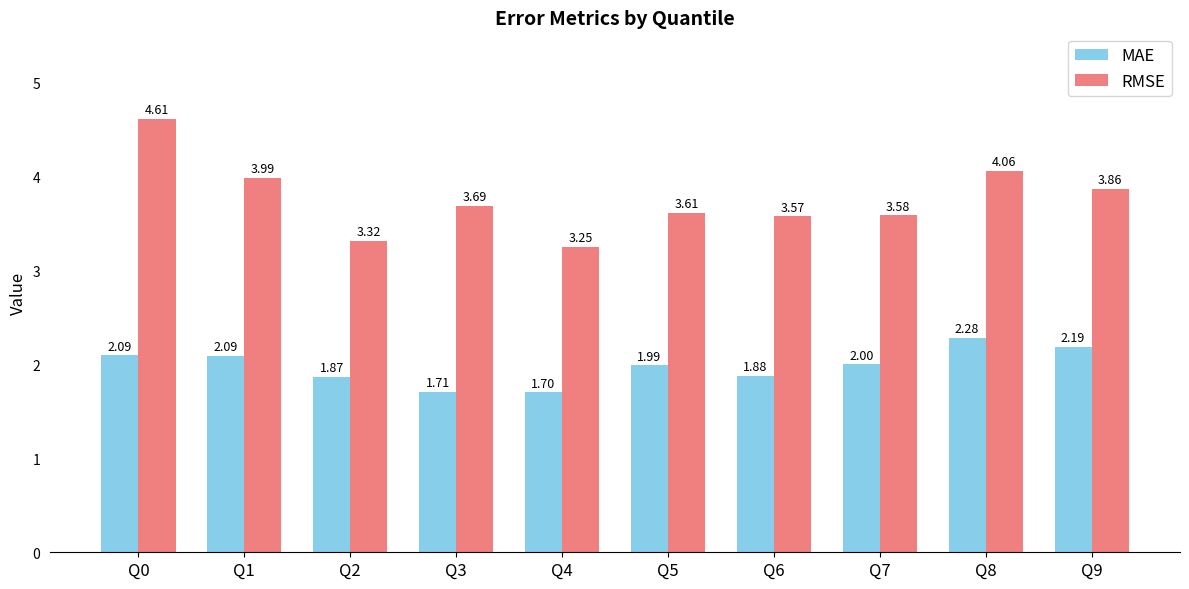

The MAE series shows 1.0 at Q8. True or false?

False